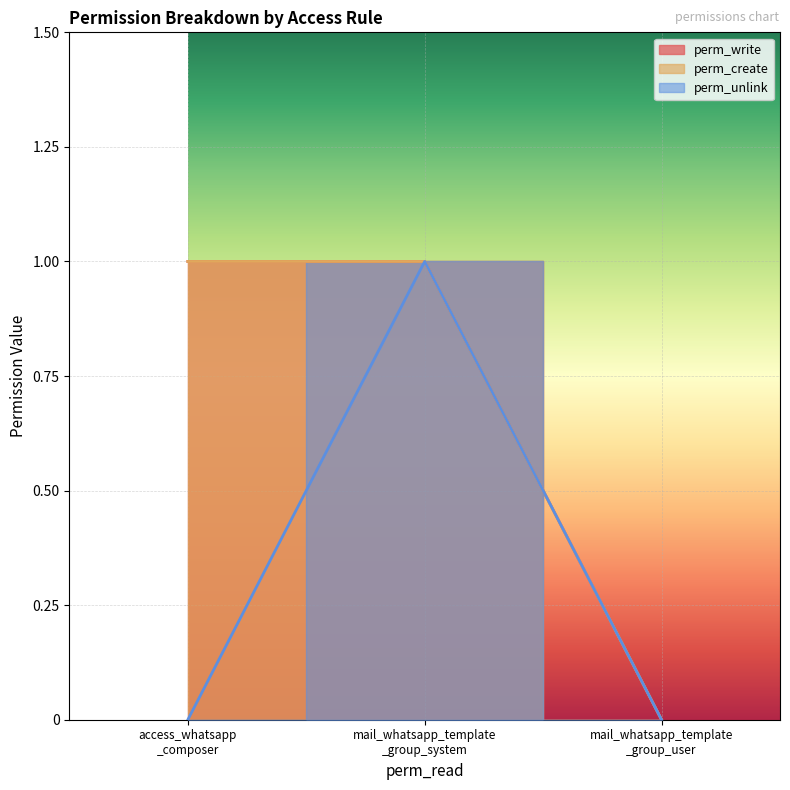

Does the chart display data point markers on the line(s)?

No